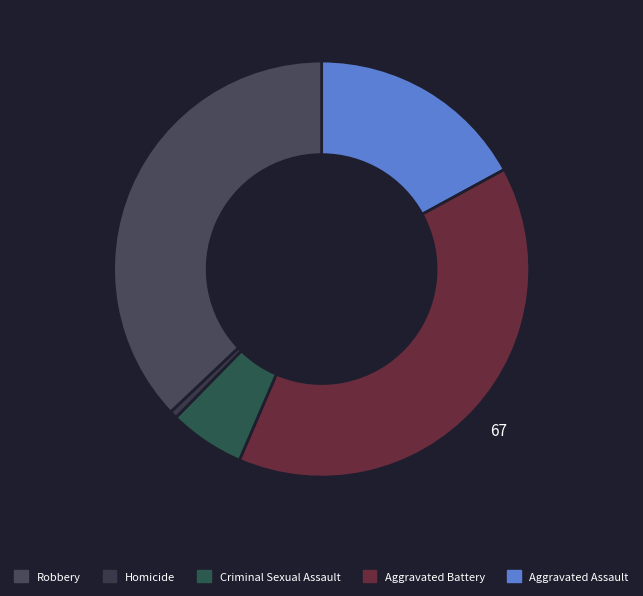

How many segments does this pie chart have?

5